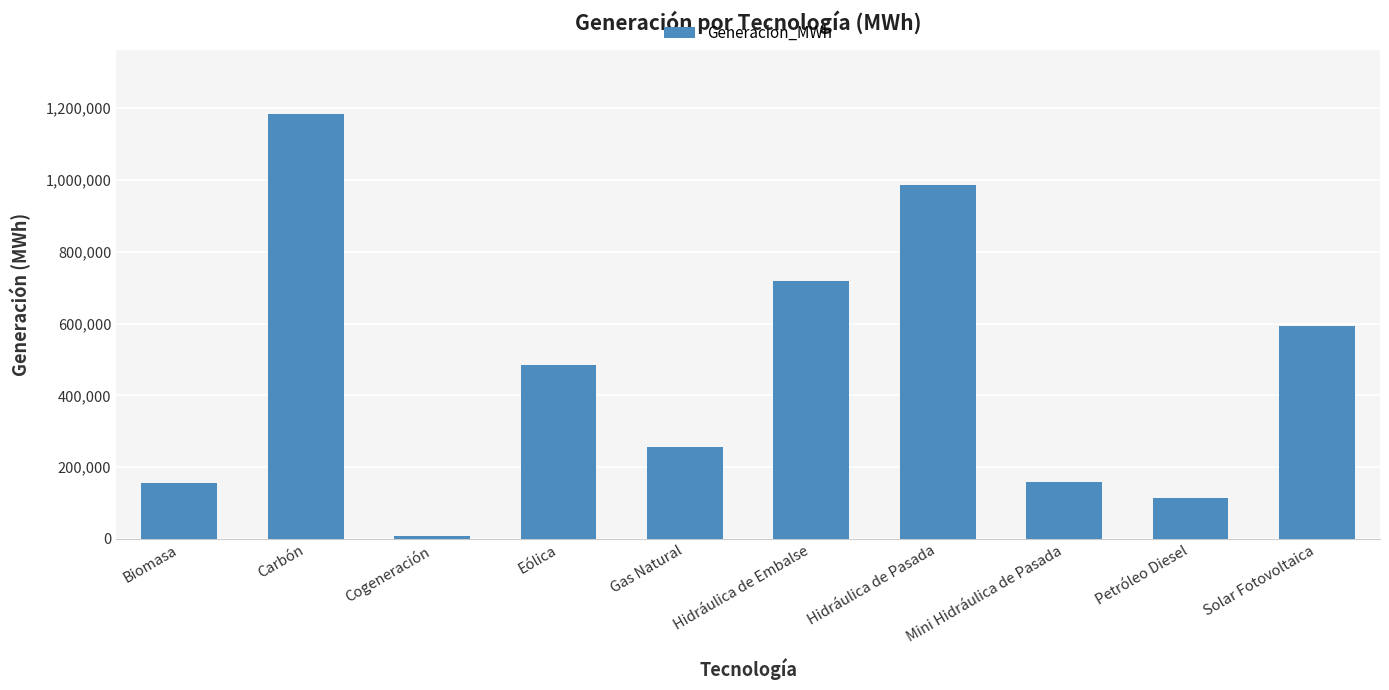

What is the difference between the maximum and minimum values?

1174746.3